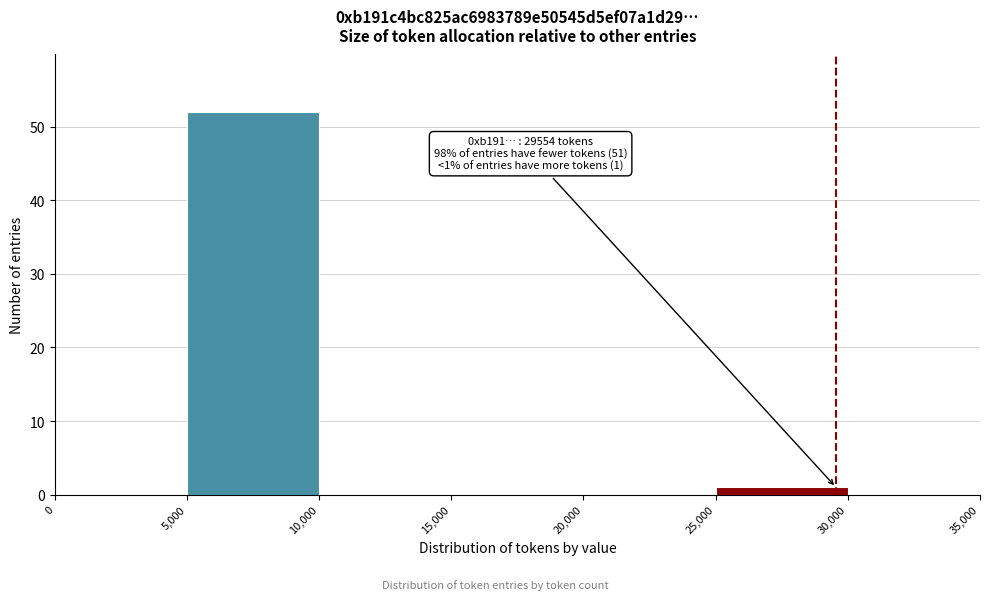

Over which range of the x-axis is the bar tallest?

5,000 to 10,000